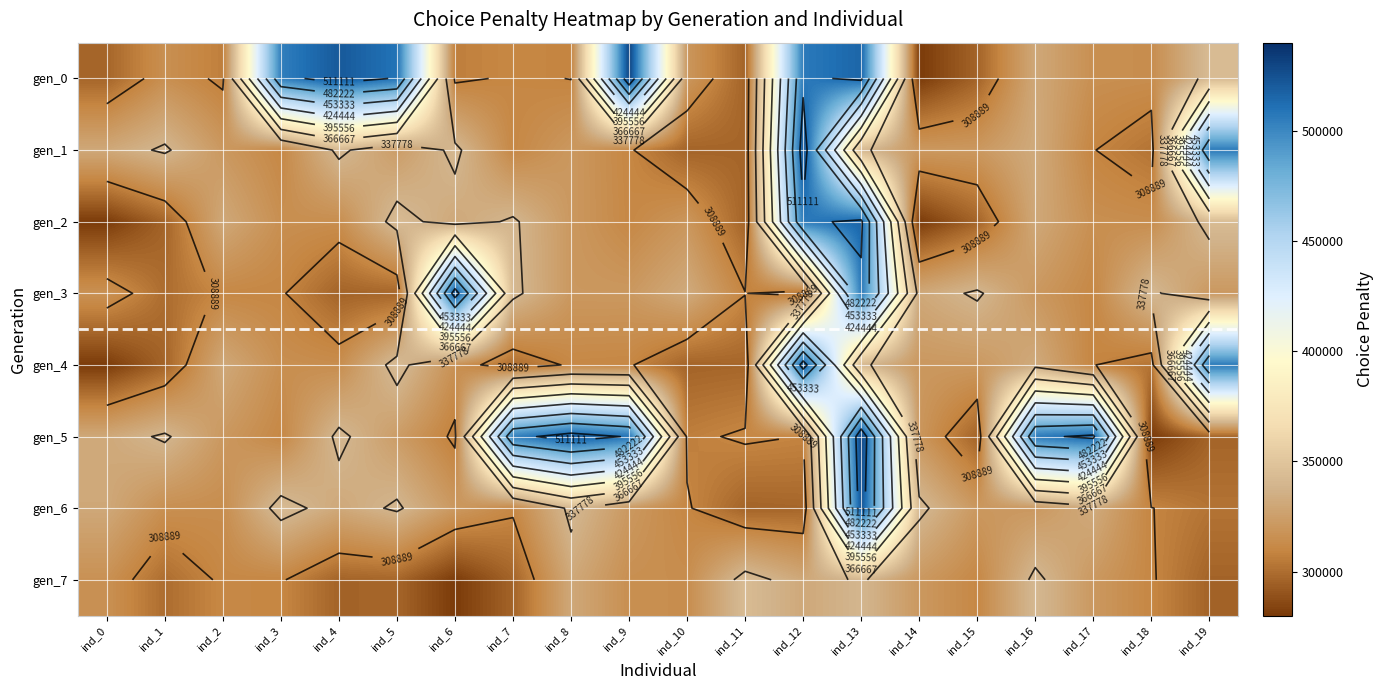

What is the sum of all gen_1 values?

6799679